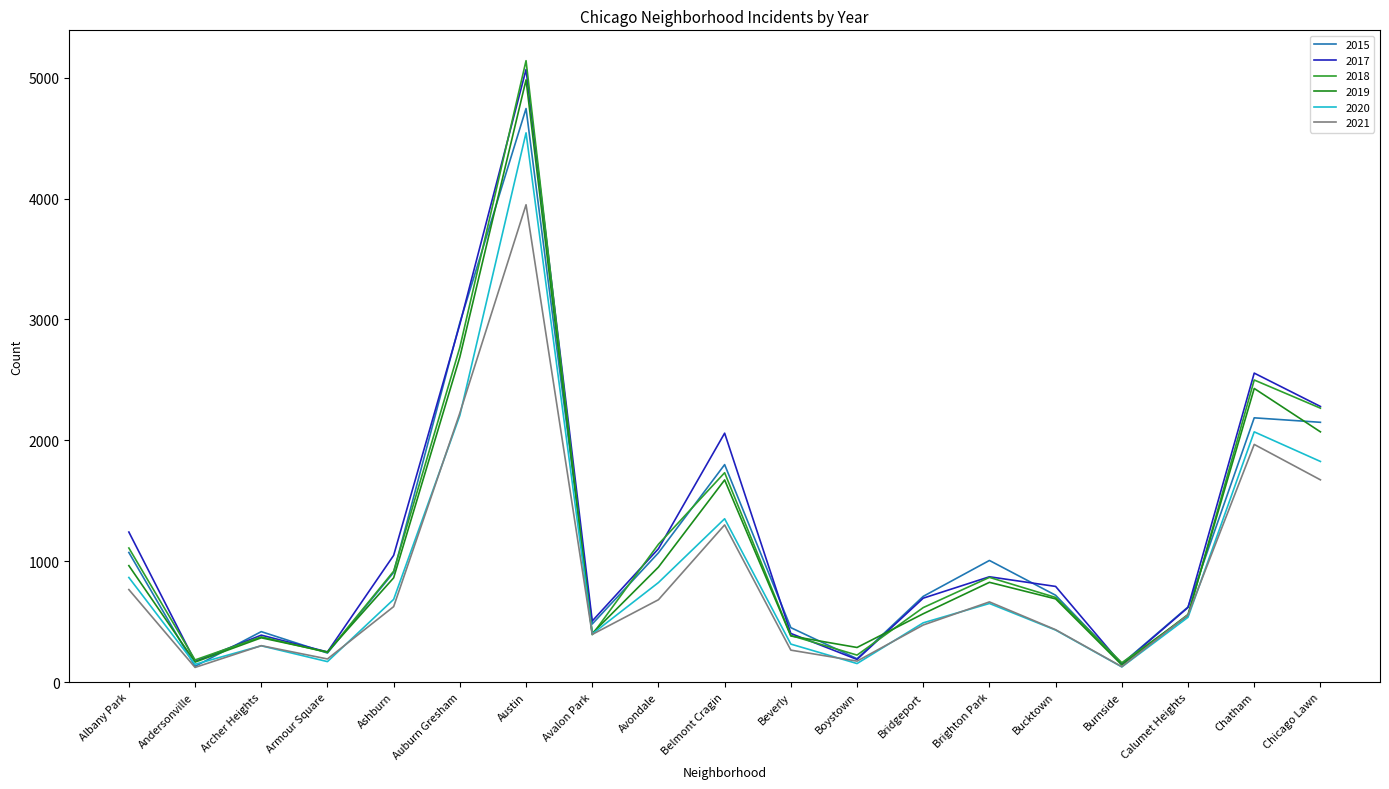

Rank the series at Archer Heights from highest to lowest value.

2015, 2017, 2018, 2019, 2021, 2020